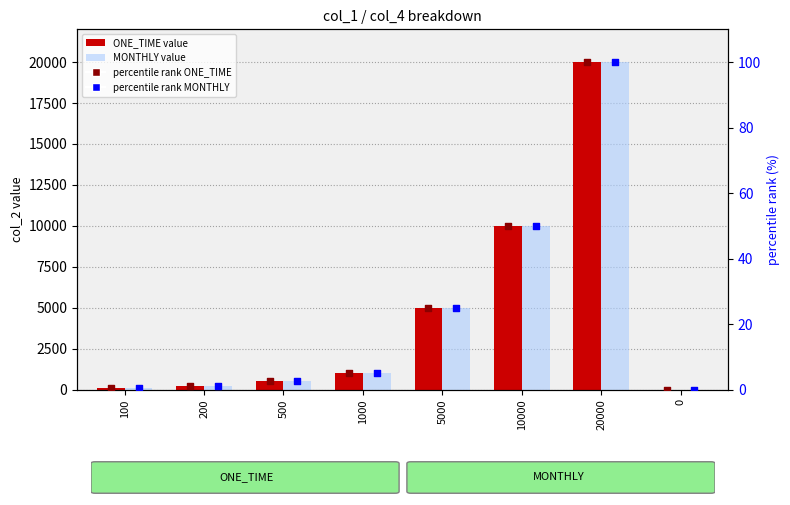

Which series has the largest total across all categories?

ONE_TIME